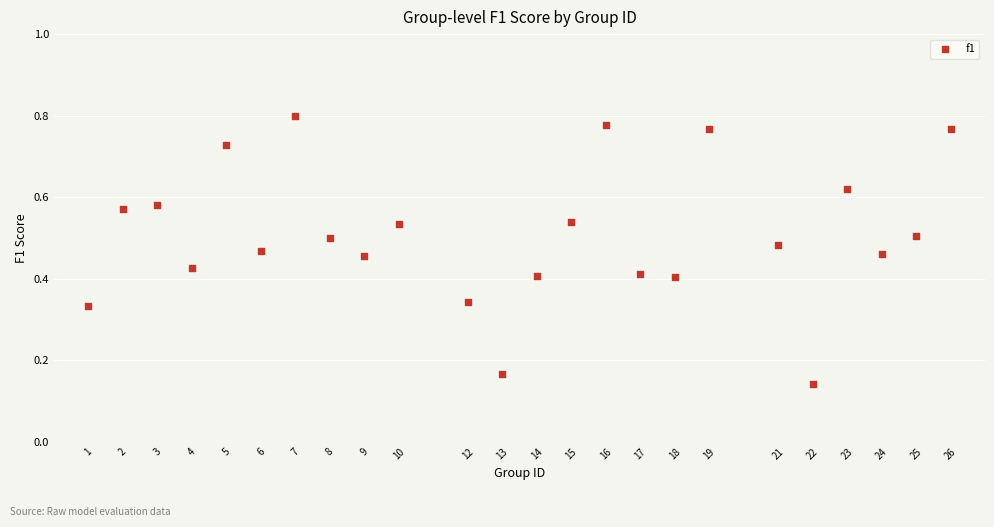

What is the range of X values (max minus min)?

25.0